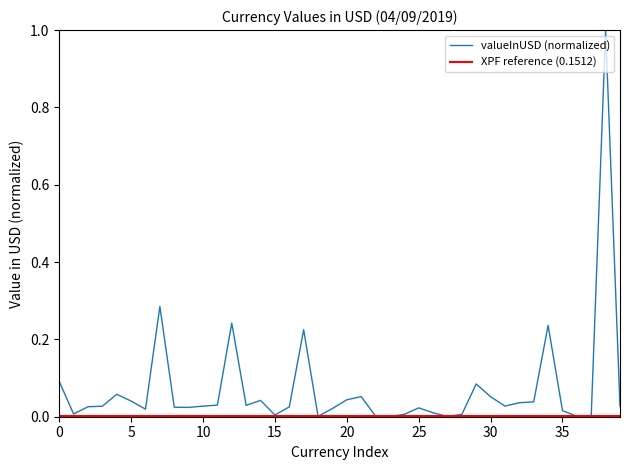

What is the highest value of the valueInUSD (normalized) series?

1.0